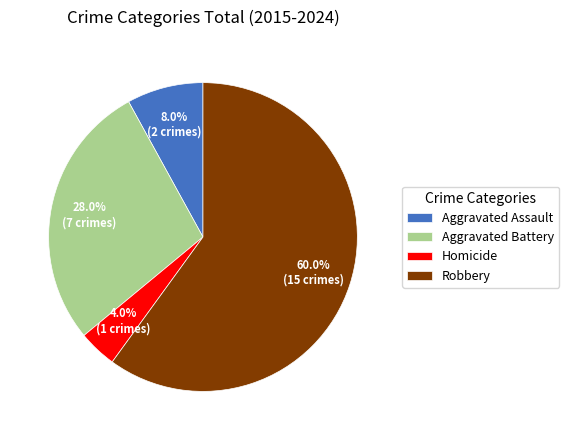

Which slice represents more than half of the pie?

Robbery